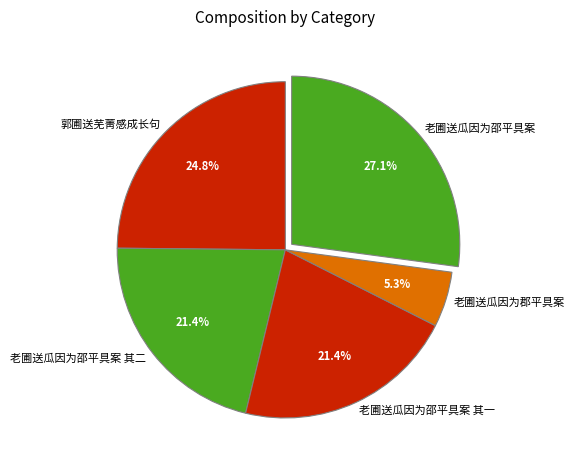

Combined, do 老圃送瓜因为邵平具案 and 郭圃送芜菁感成长句 account for over 50%?

Yes